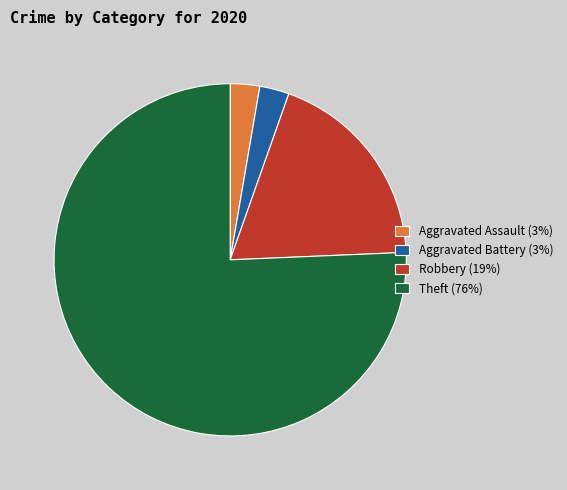

Which category accounts for the majority?

Theft (76%)